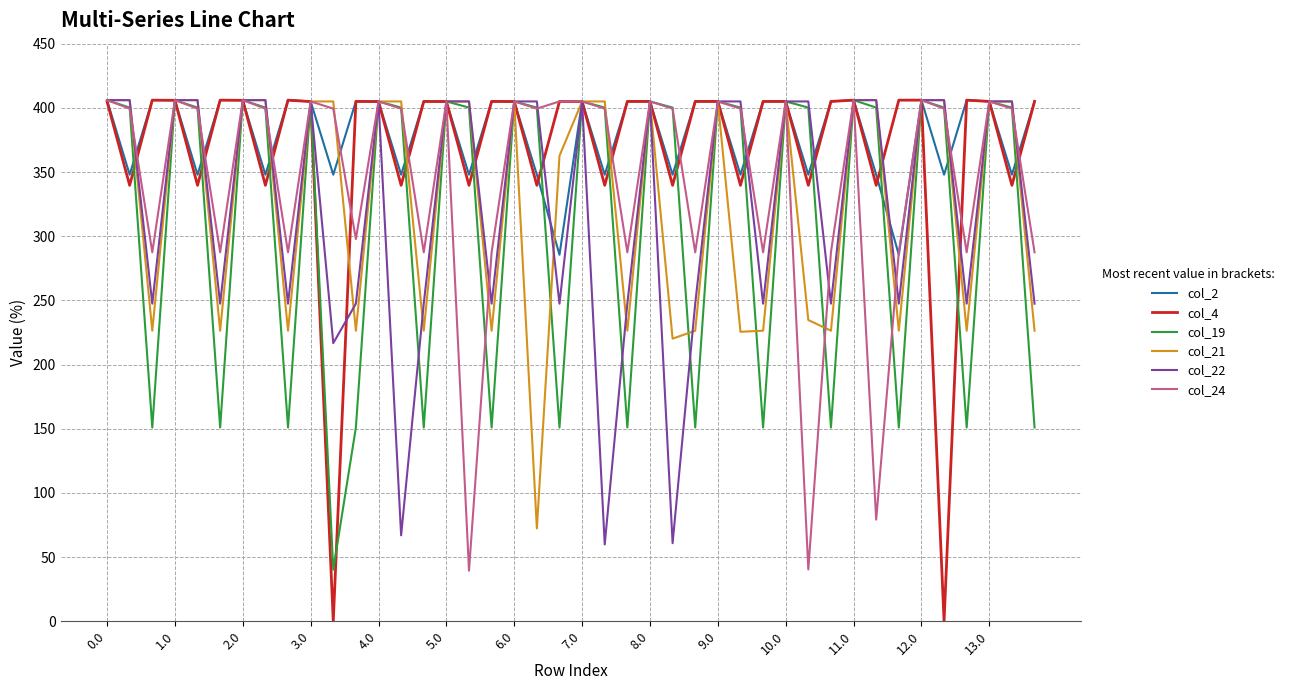

What is the smallest value displayed?

0.0